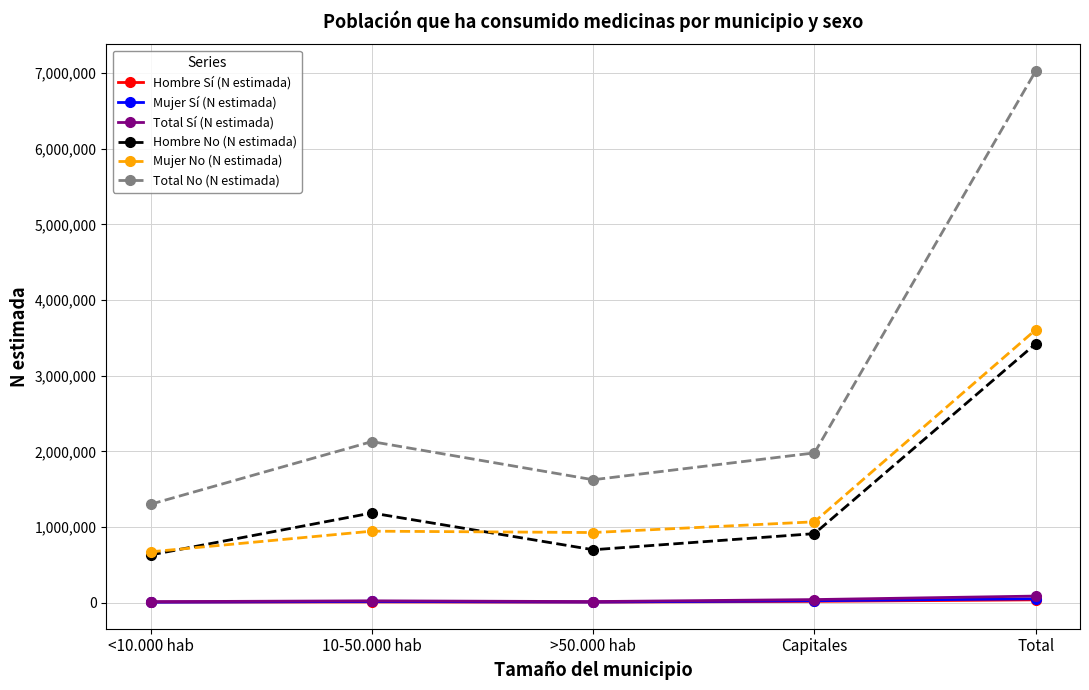

In Total Sí (N estimada), how many points are lower than both neighbors (excluding endpoints)?

1